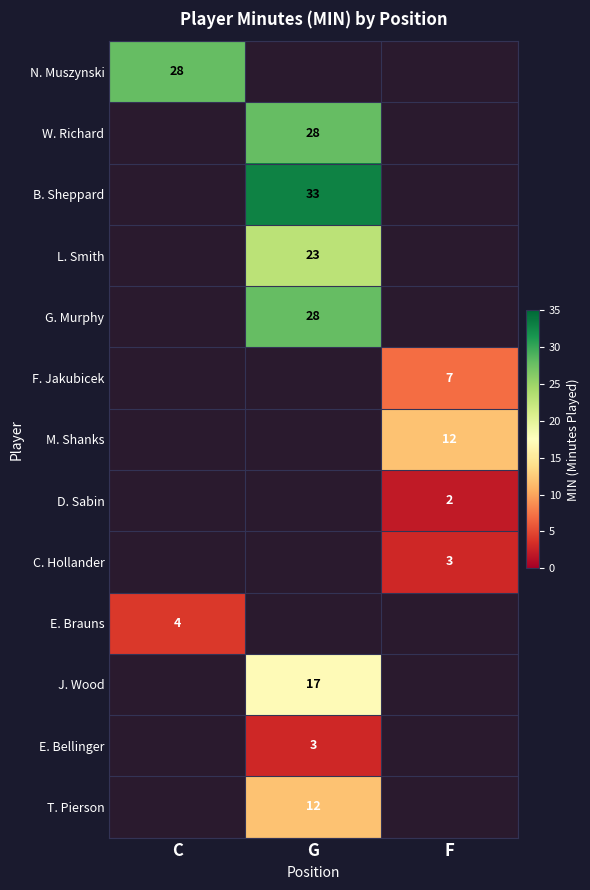

The G. Murphy series shows 28 at G. True or false?

True